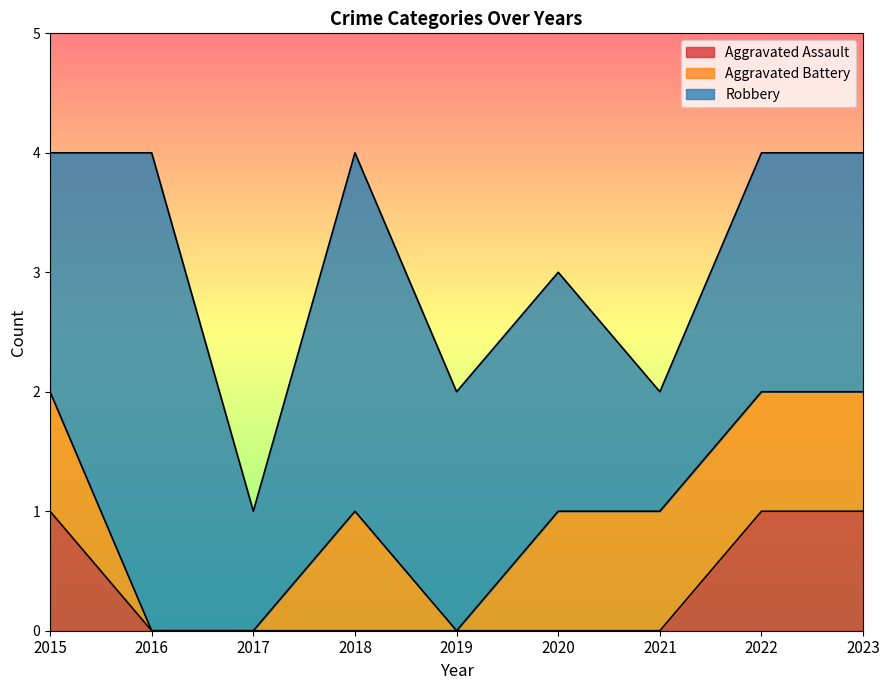

What is the maximum value shown in the chart?

4